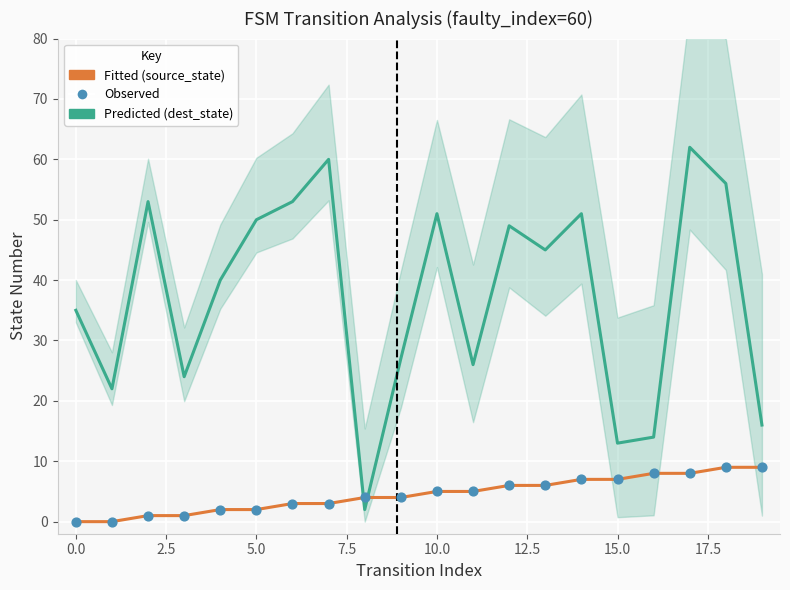

Which series has the largest total across all categories?

destination_state (Predicted)